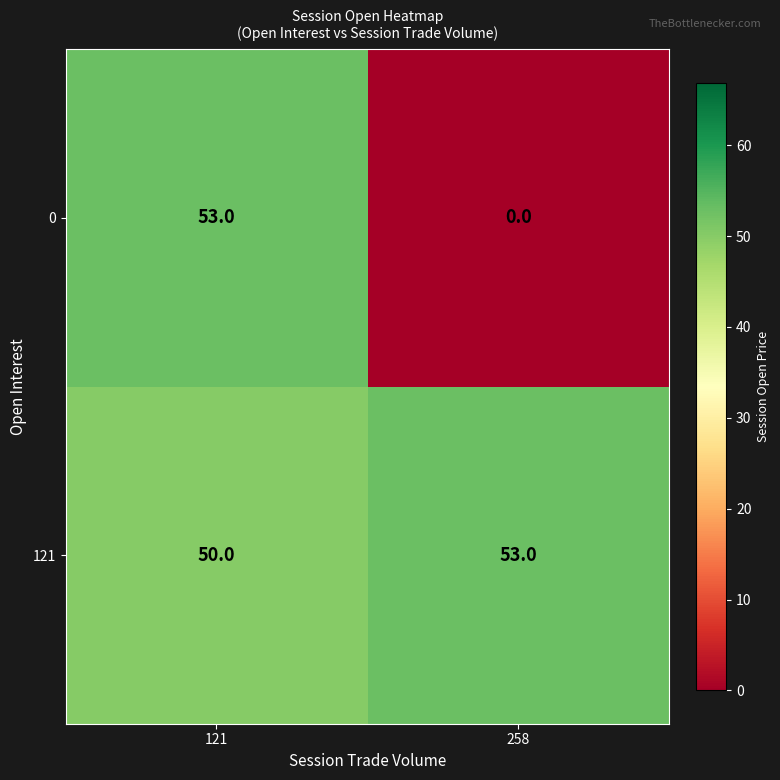

List the series in order of their overall mean, lowest first.

0, 121